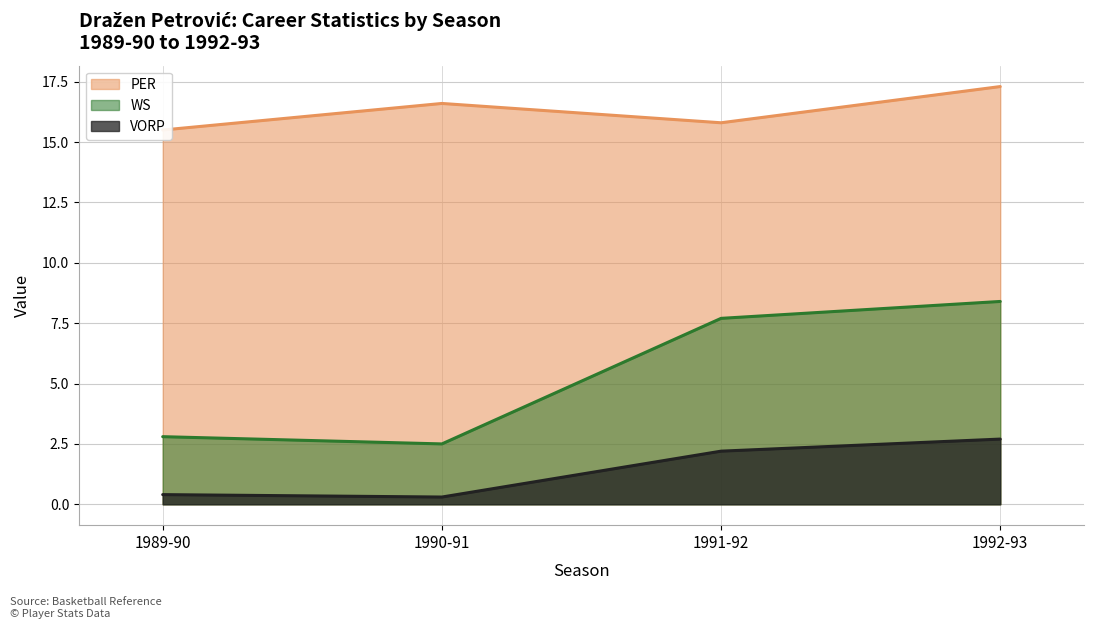

What value does the WS series have at 1990-91?

2.5